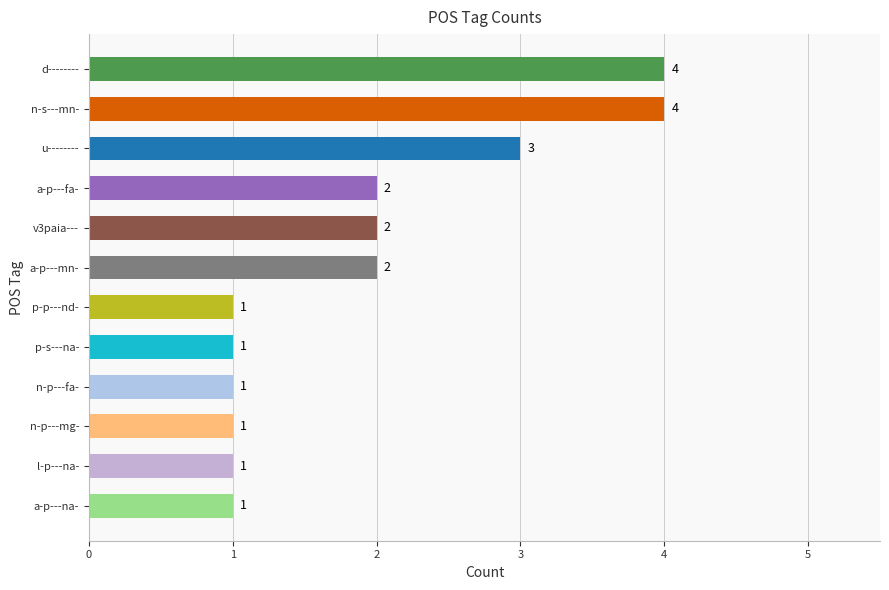

What is the value of the 11th bar from the top?

1